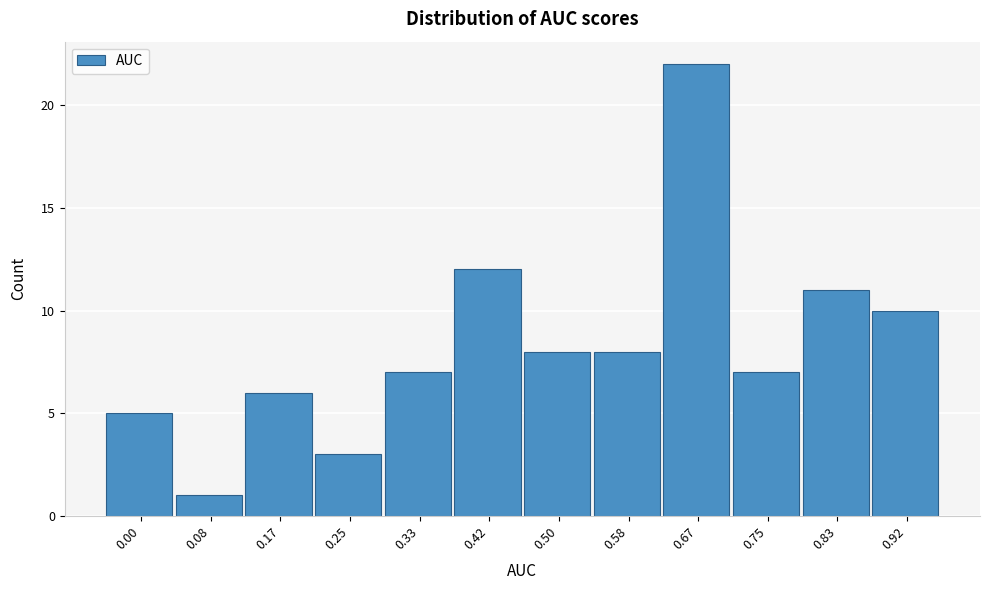

Reading left to right, list all the values displayed in this chart.

0.00=5	0.08=1	0.17=6	0.25=3	0.33=7	0.42=12	0.50=8	0.58=8	0.67=22	0.75=7	0.83=11	0.92=10